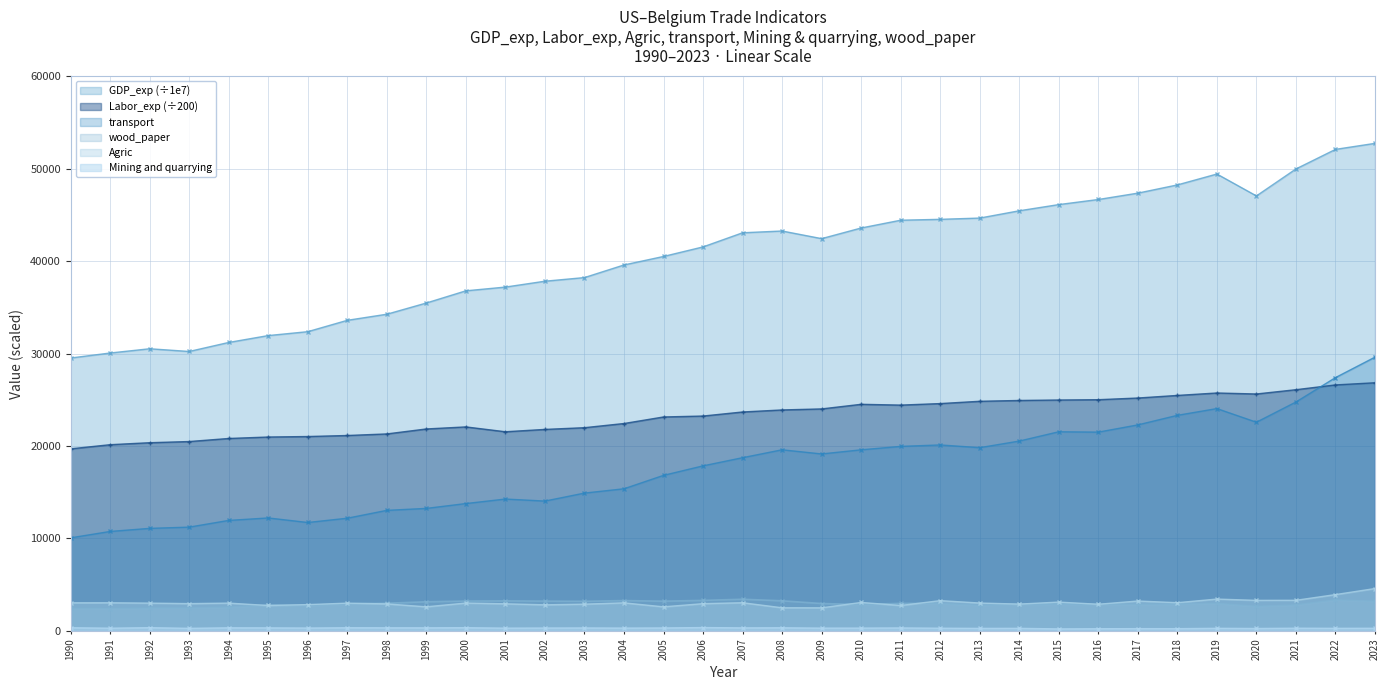

List the series in order of their peak value, highest first.

GDP_exp, transport, Labor_exp, Agric, wood_paper, Mining and quarrying